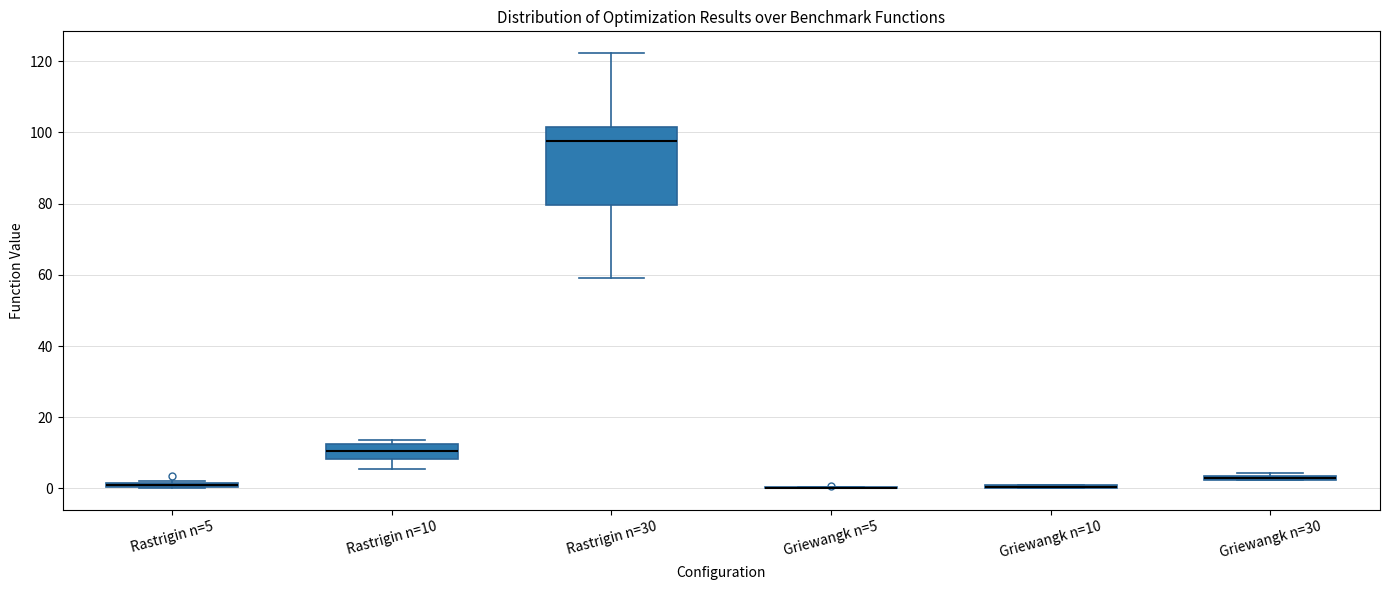

Where does the median line of the box for Rastrigin n=10 sit on the y-axis? The values are not printed on the chart, so give them approximately, as read against the axis.

10